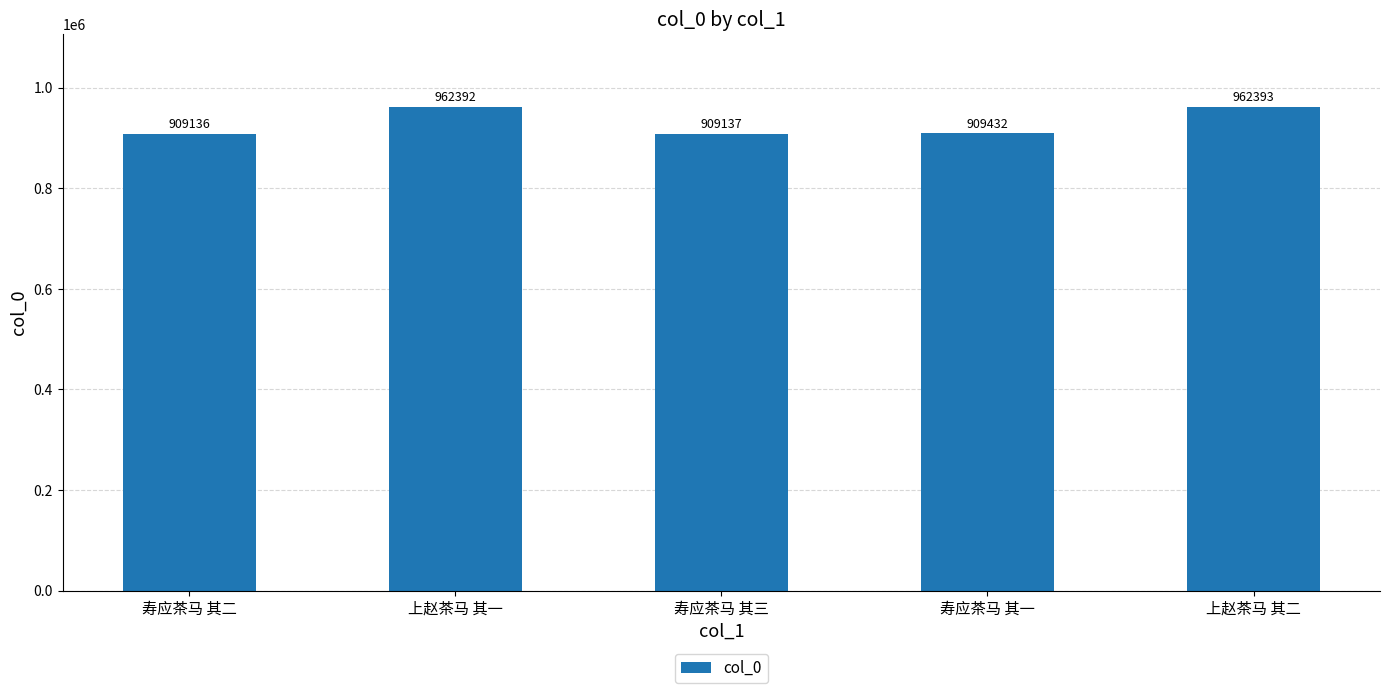

Which label corresponds to the largest value in the chart?

上赵茶马 其二